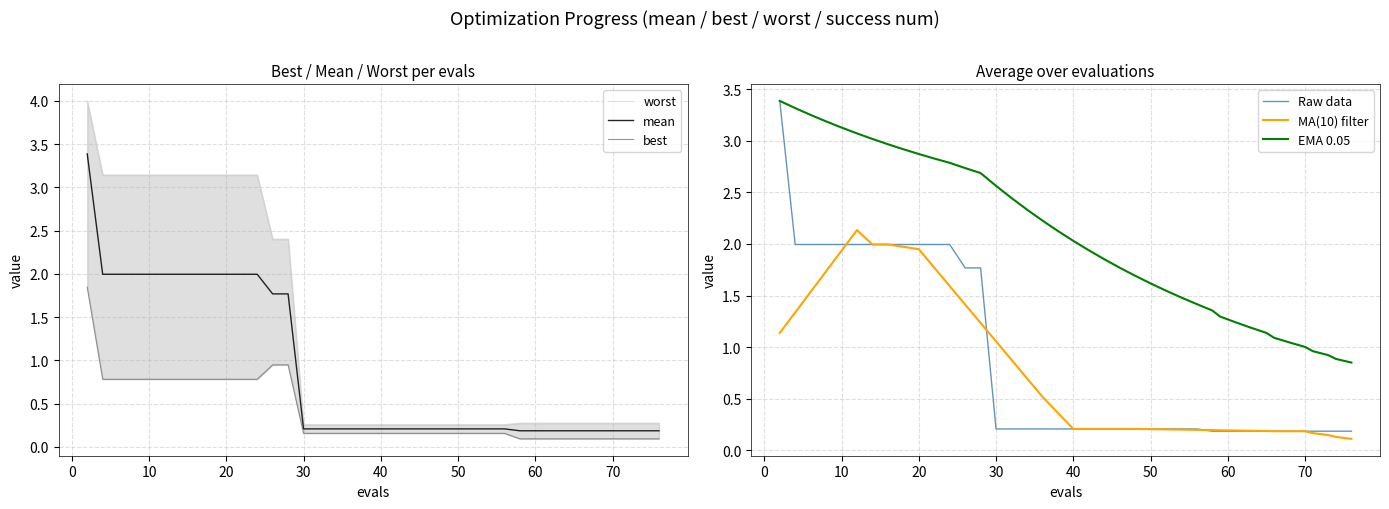

What is the maximum value for mean?

3.4